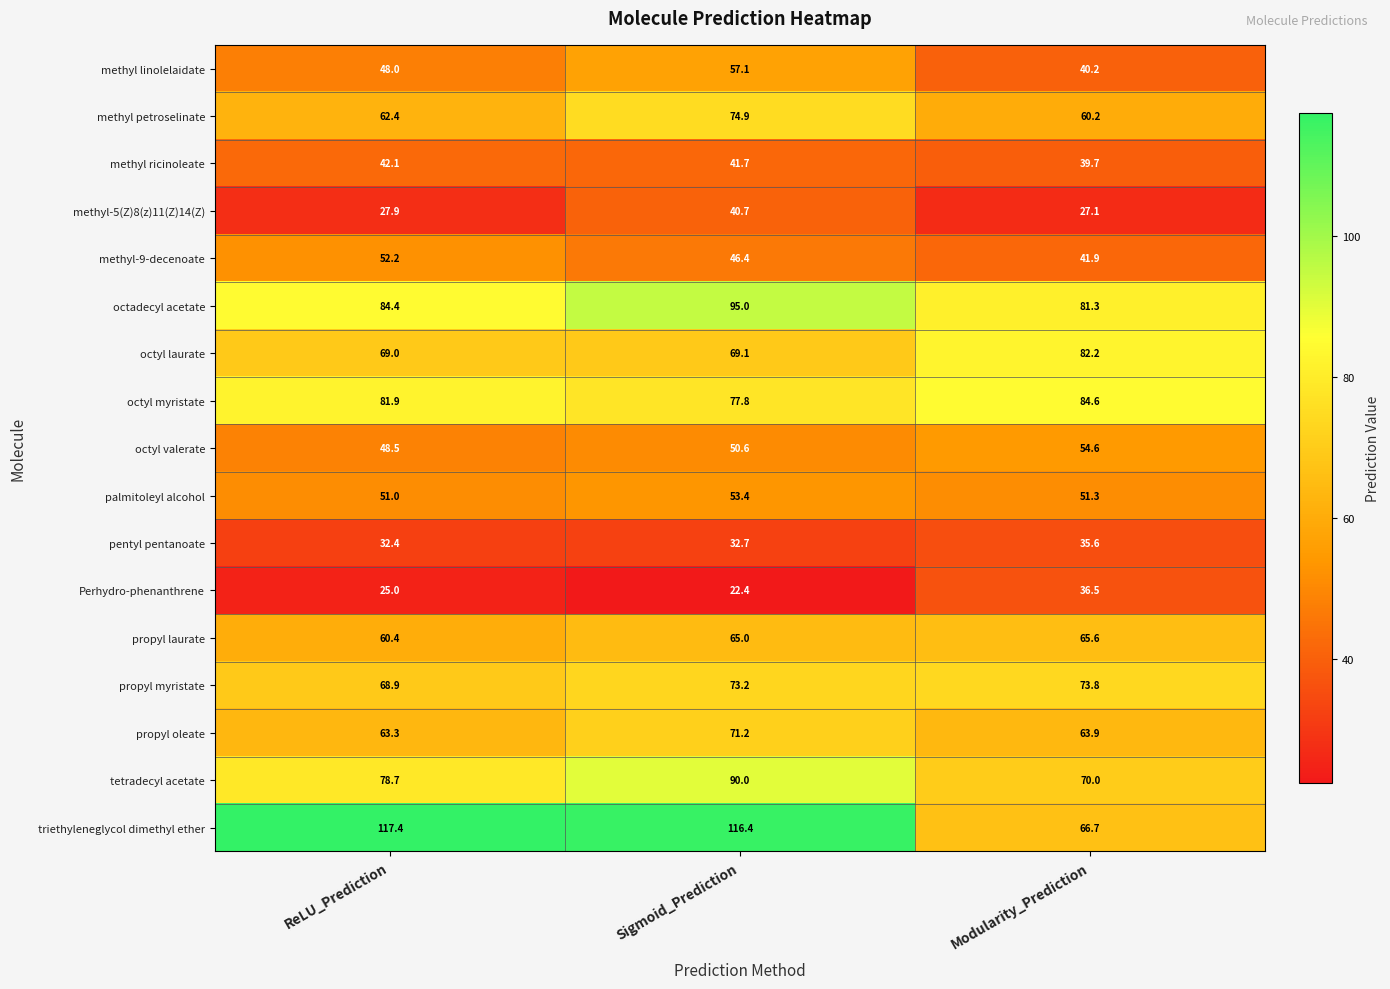

Where is tetradecyl acetate nearest to the value 80?

ReLU_Prediction